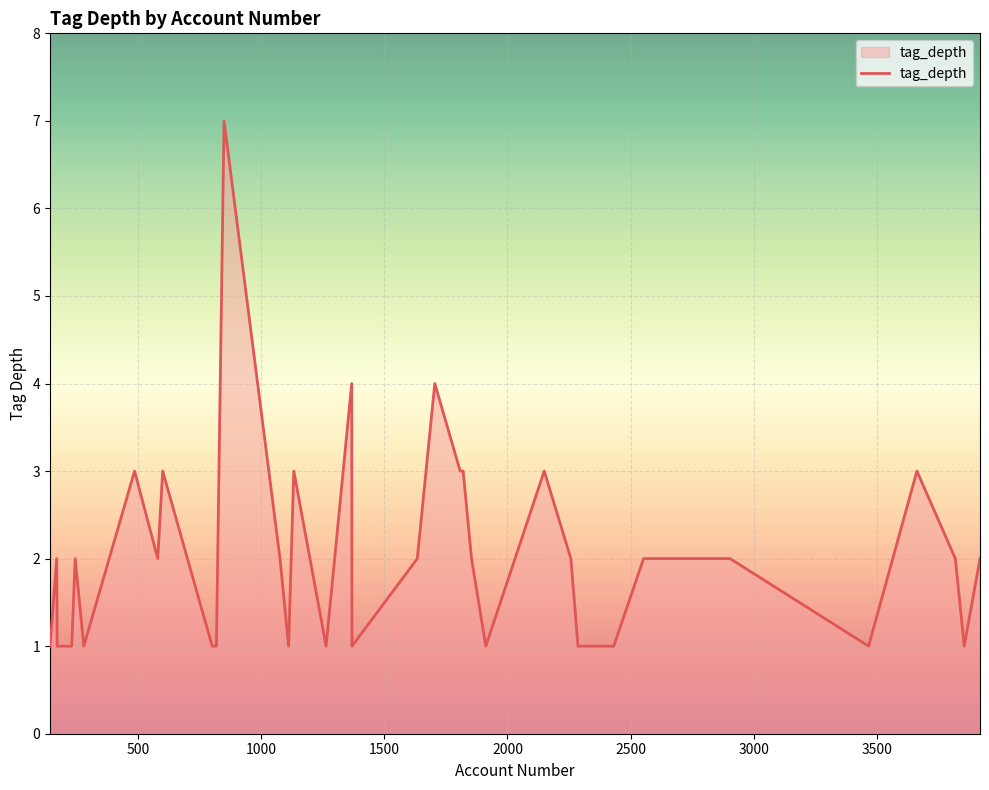

What is the difference between the maximum and minimum values?

6